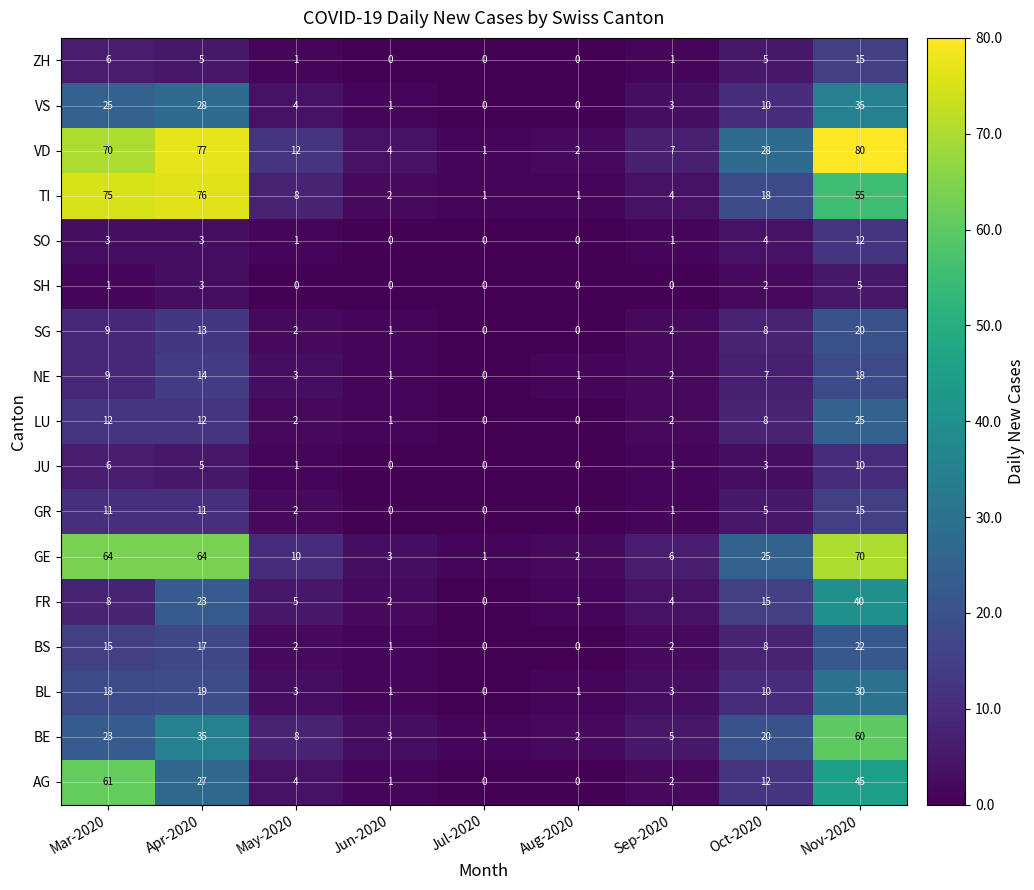

Which series has the widest spread of values?

VD